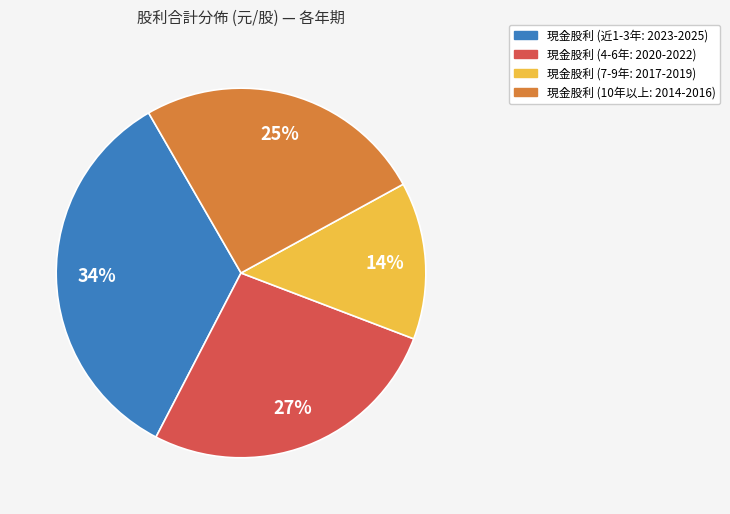

To the nearest percent, what is the difference between the largest and smallest slice percentages?

20%